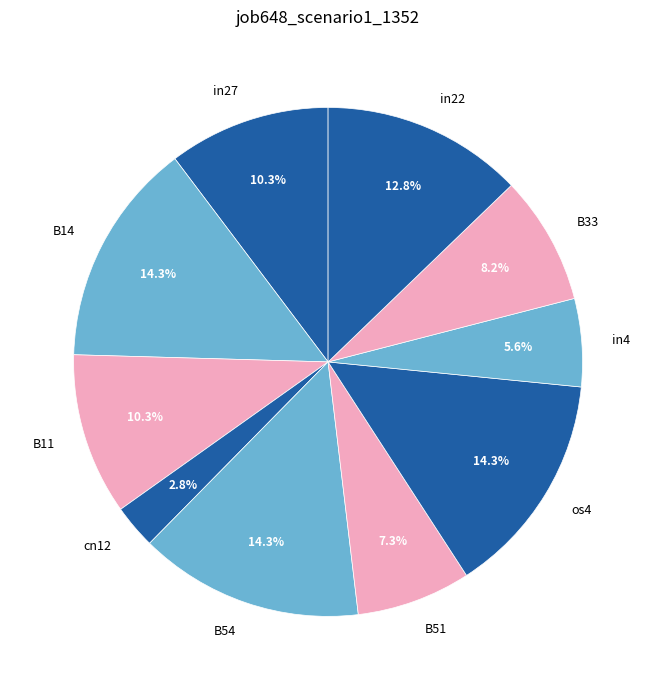

How many segments does this pie chart have?

10